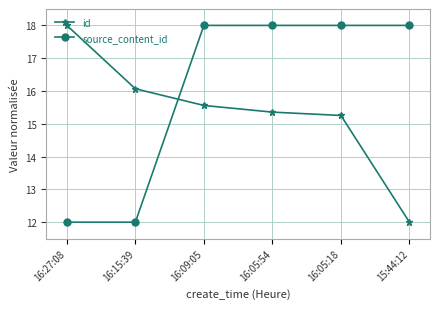

Count the source_content_id values in the range 12 to 17.

2